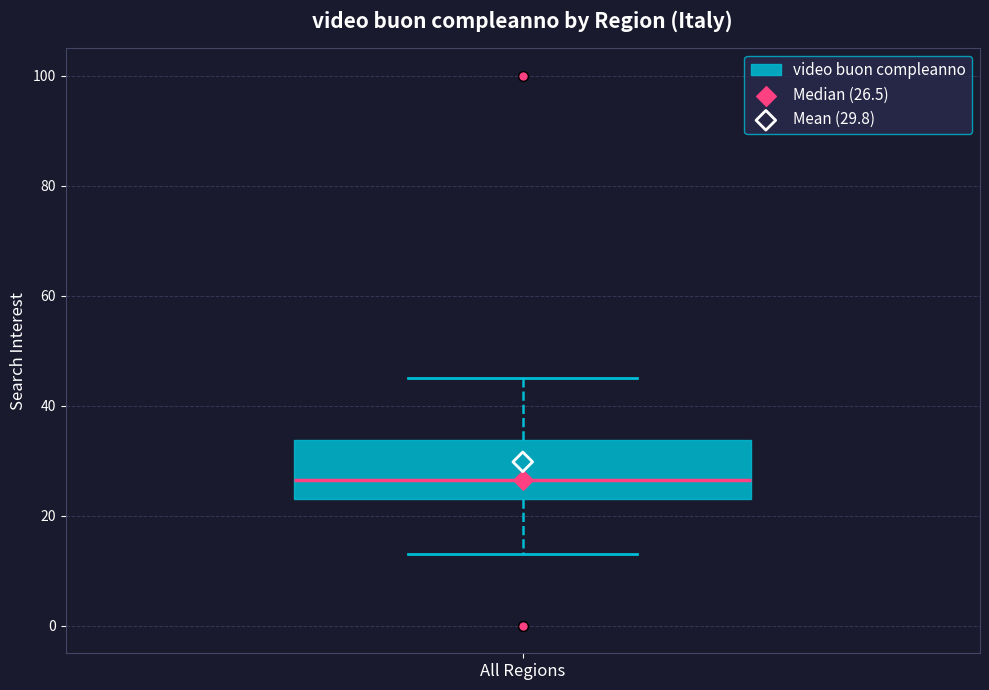

Where does the lower whisker of the box for All Regions end on the y-axis? The values are not printed on the chart, so give them approximately, as read against the axis.

14